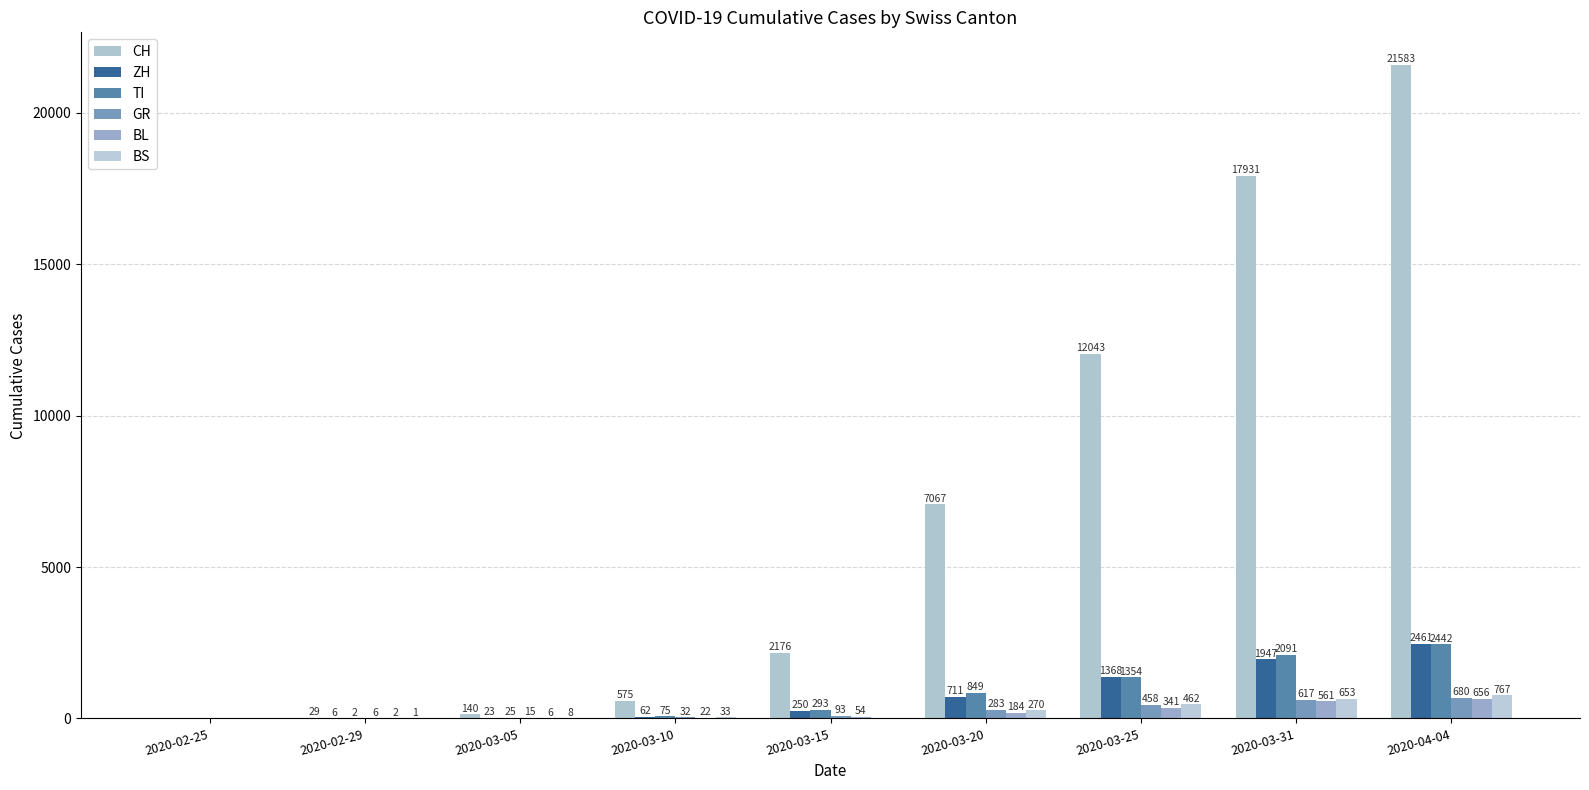

At which category is the sum across all series the highest?

2020-04-04